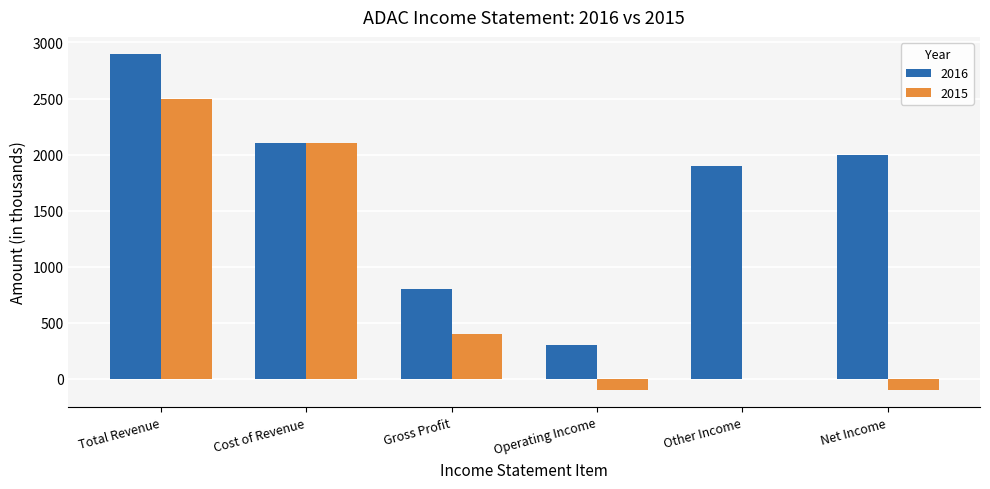

Where does the 2015 series first go above 400?

Total Revenue